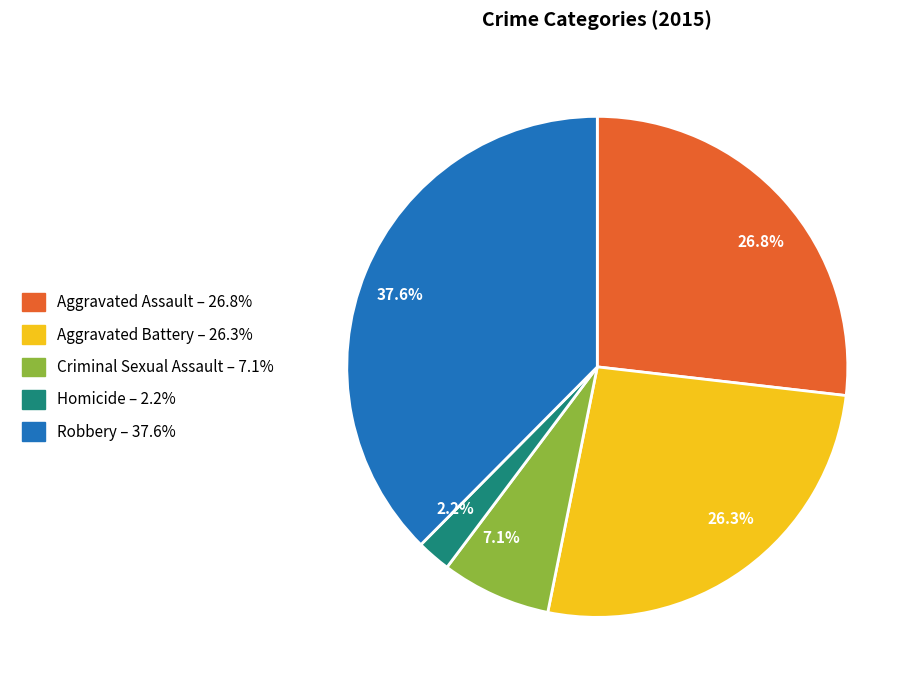

What is the ratio of the value at Robbery to the value at Aggravated Battery?

1.4